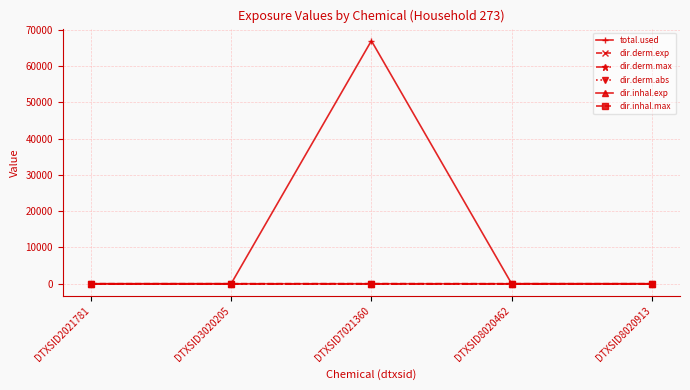

Is it true that dir.inhal.exp equals 0.0 at DTXSID3020205?

True